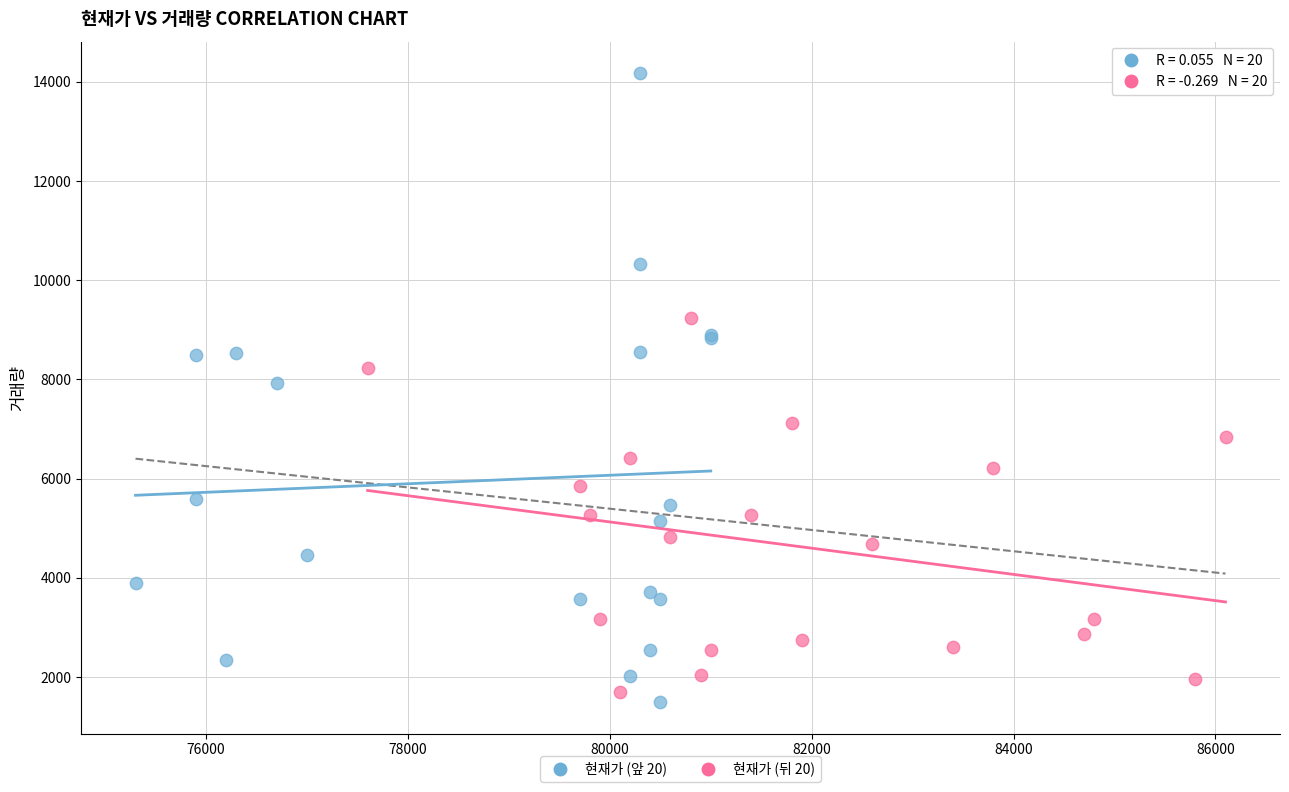

Which series has the widest spread of Y values?

현재가 (앞 20)